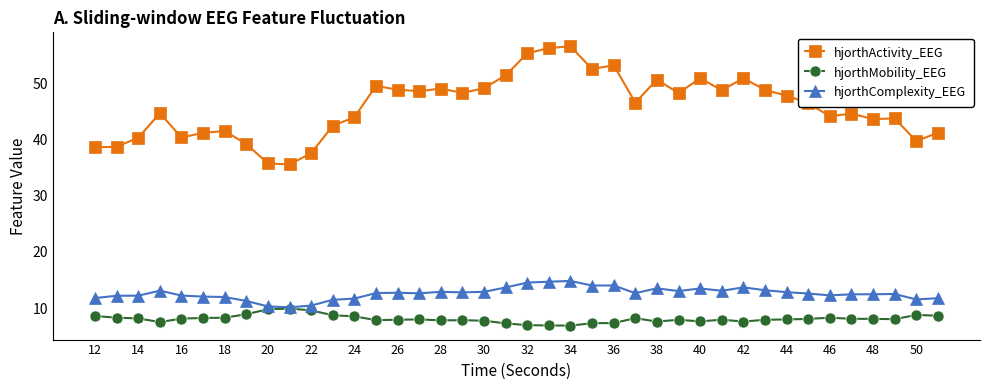

Which series has the largest range (max minus min)?

hjorthActivity_EEG